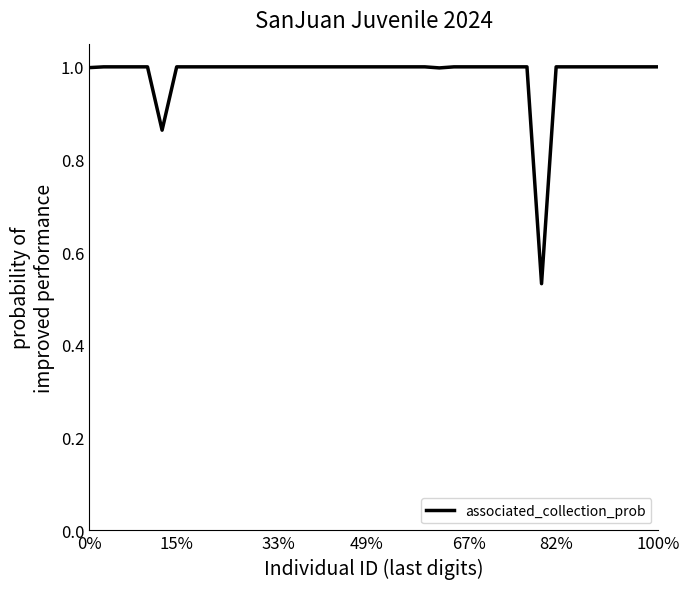

What is the maximum value shown in the chart?

1.0